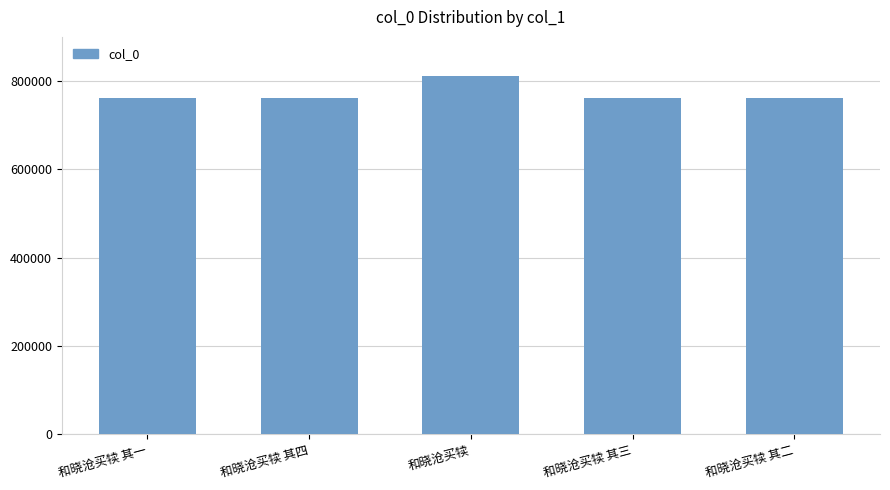

What is the ratio of the value at 和晓沧买犊 其二 to the value at 和晓沧买犊 其三?

1.0